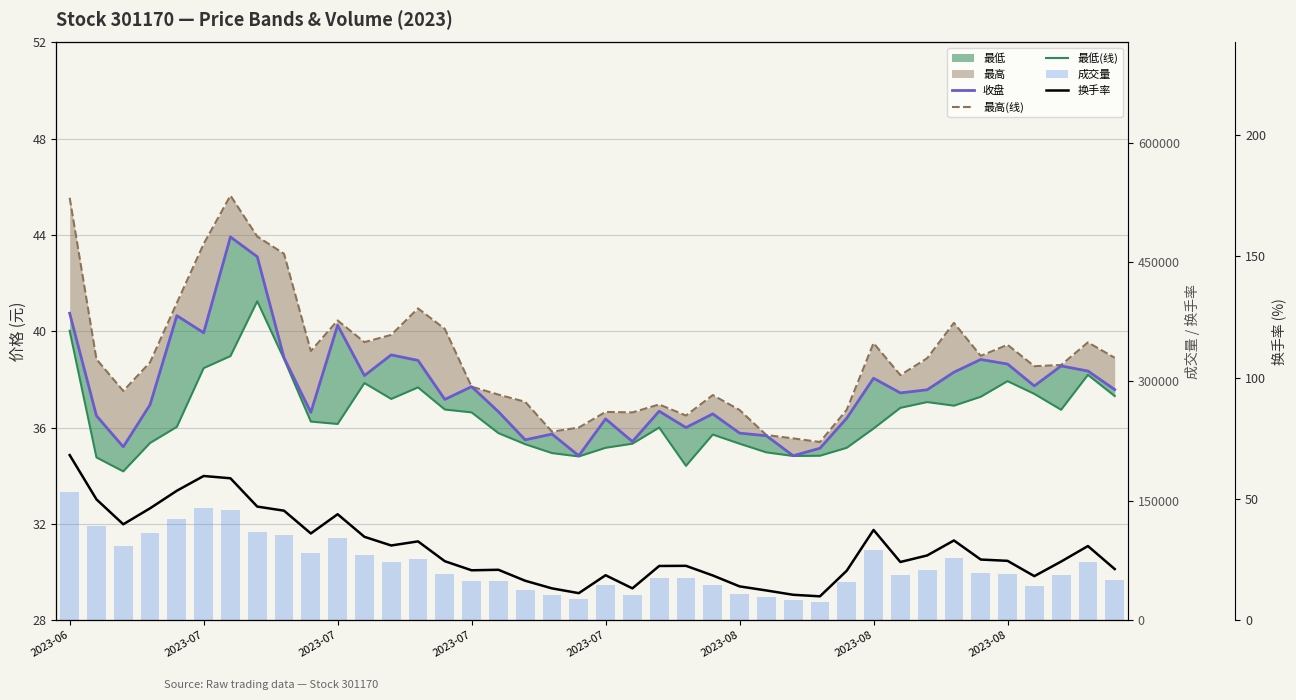

What is the total value across all series at 2023-08?

141115.5